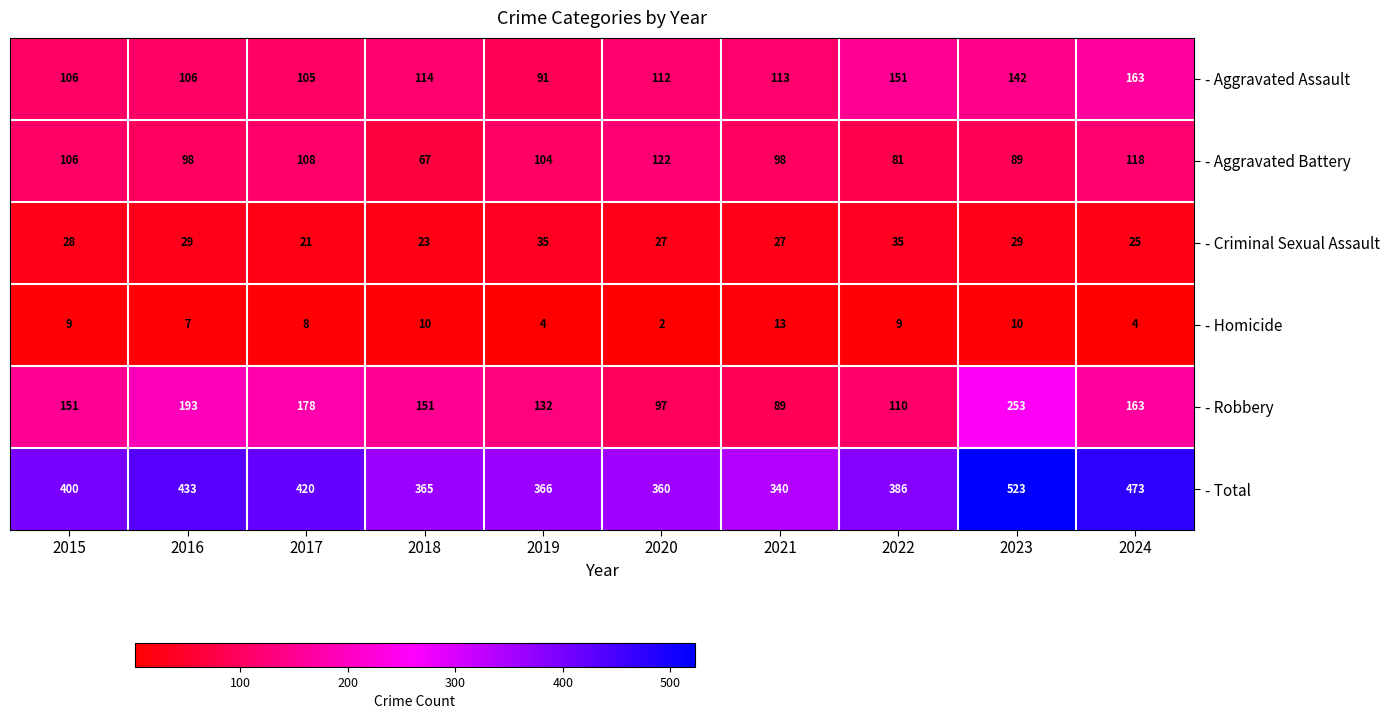

True or false: - Aggravated Battery has a value of 203 at 2024.

False